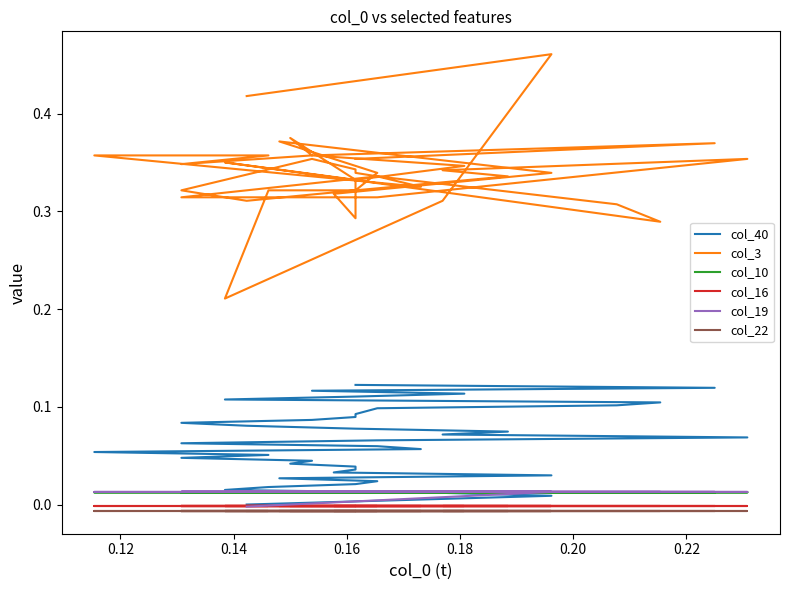

True or false: col_3 and col_22 intersect in this chart.

False